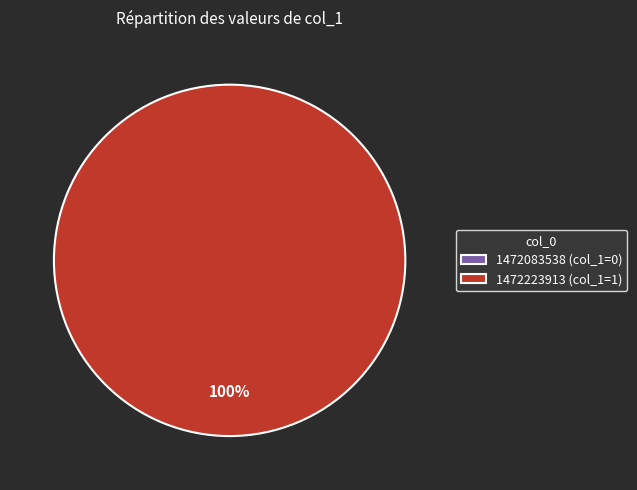

Which category has the smallest portion of the pie?

1472083538